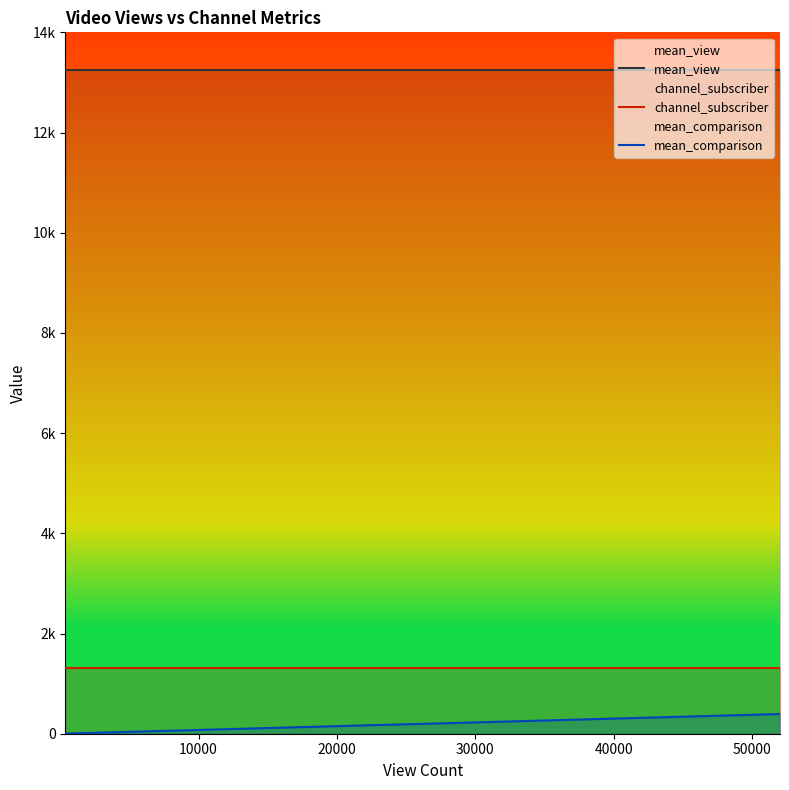

Does the chart display data point markers on the line(s)?

No